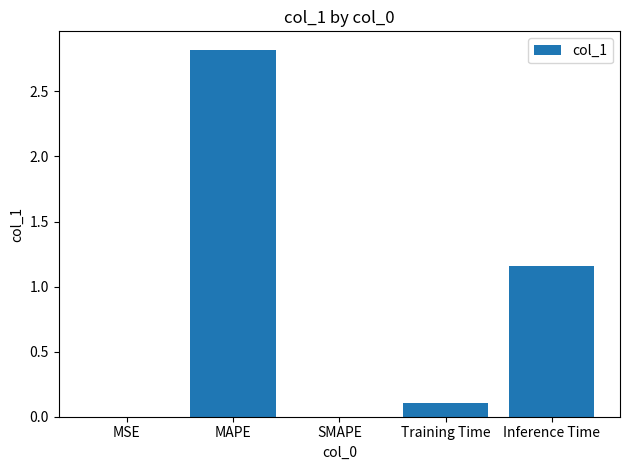

Are the bars horizontal?

No